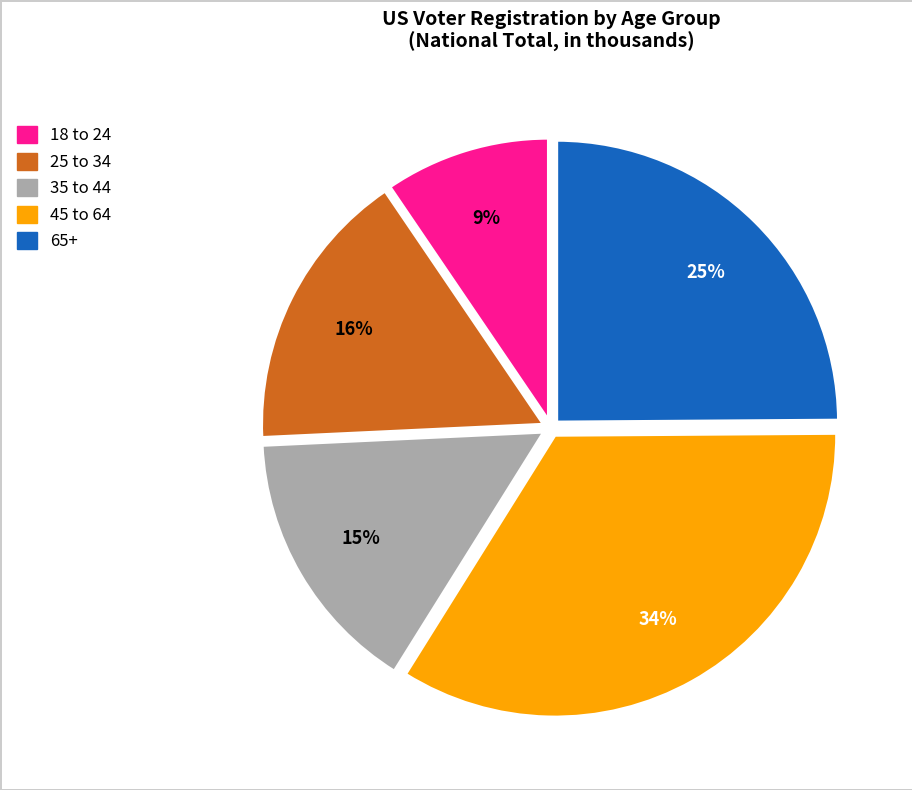

Rank the categories by value from highest to lowest.

45 to 64, 65+, 25 to 34, 35 to 44, 18 to 24